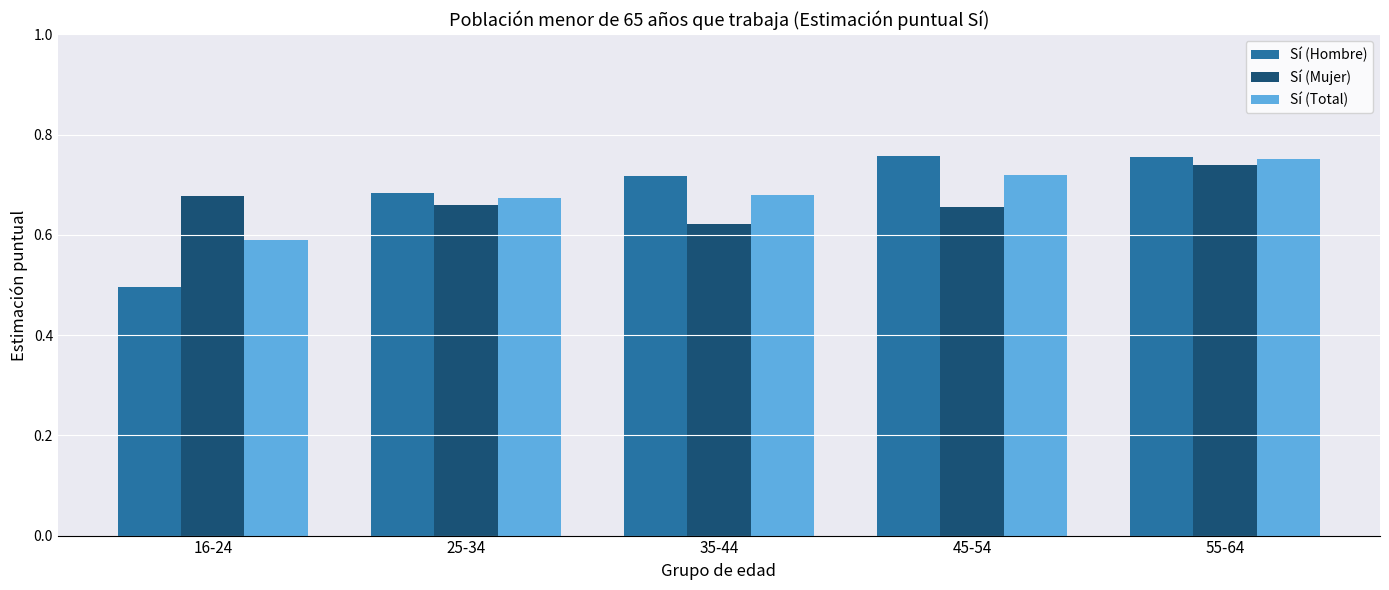

The Sí (Hombre) series shows 1.0 at 55-64. True or false?

False